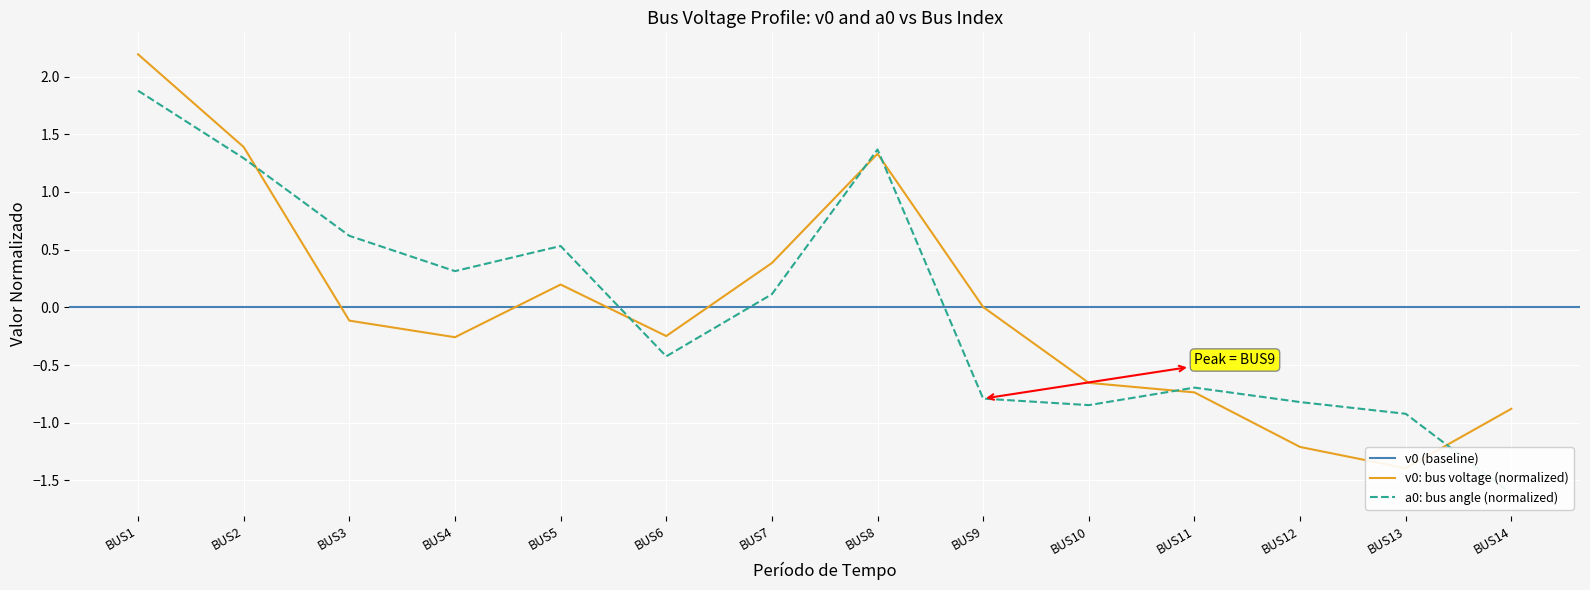

Between which two adjacent categories do v0 and a0 first intersect?

BUS2 and BUS3